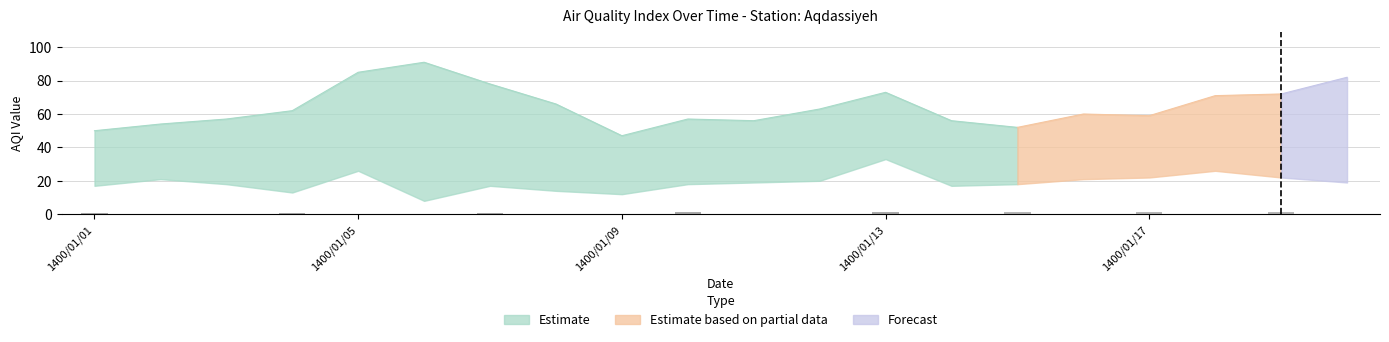

Which has a higher value, 1400/01/14 or 1400/01/20?

1400/01/20